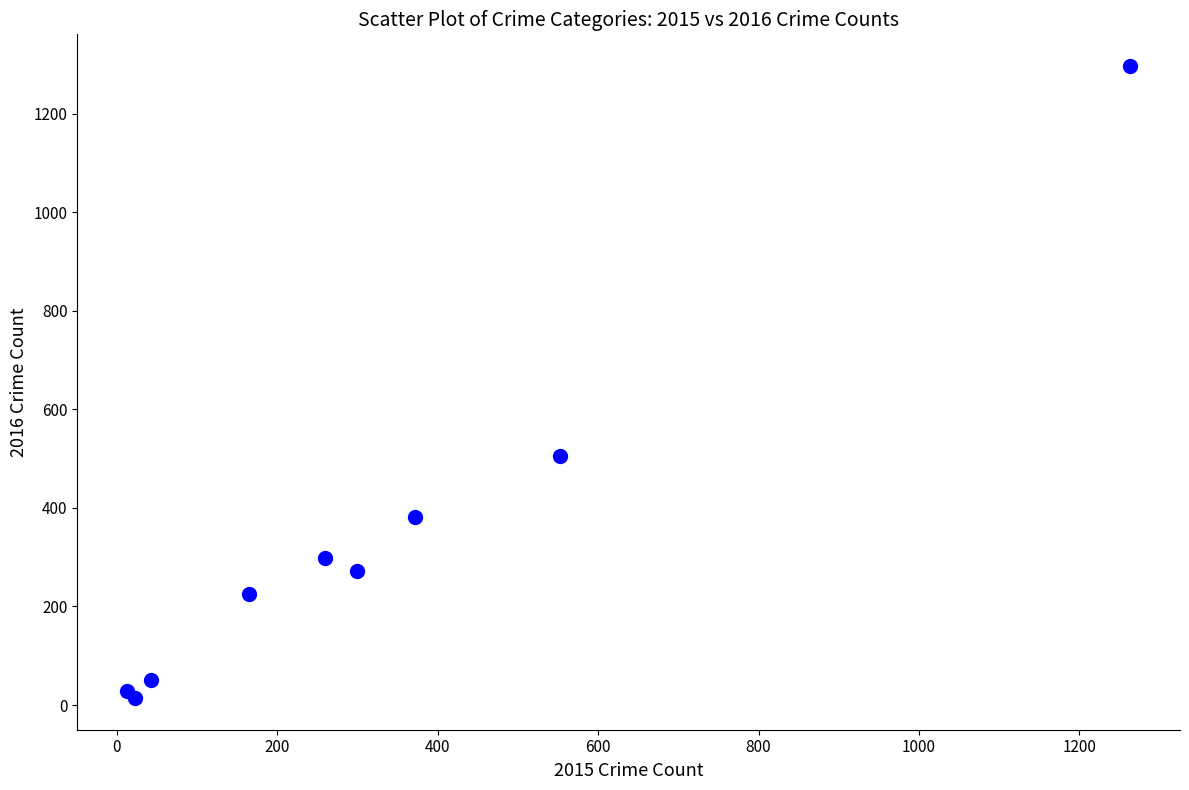

What Y value in the scatter plot is closest to 655?

505